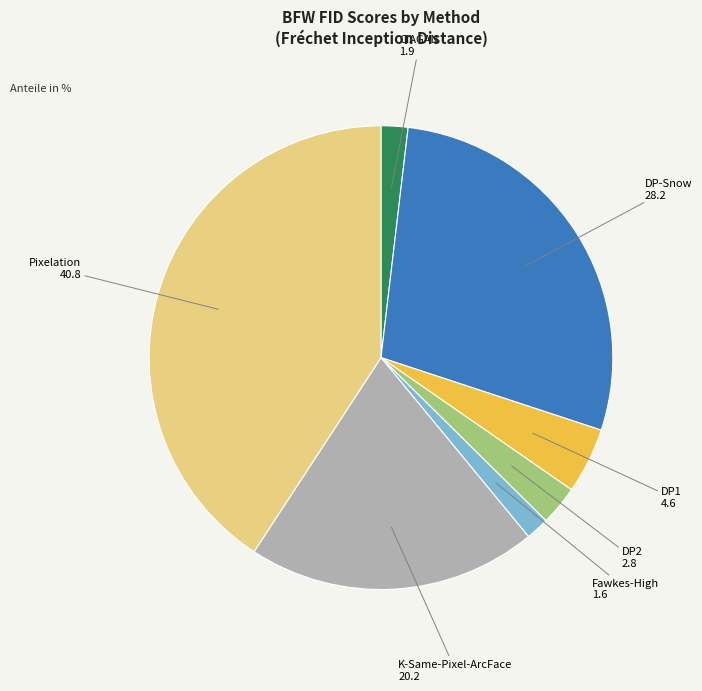

Does any single category account for the majority?

No